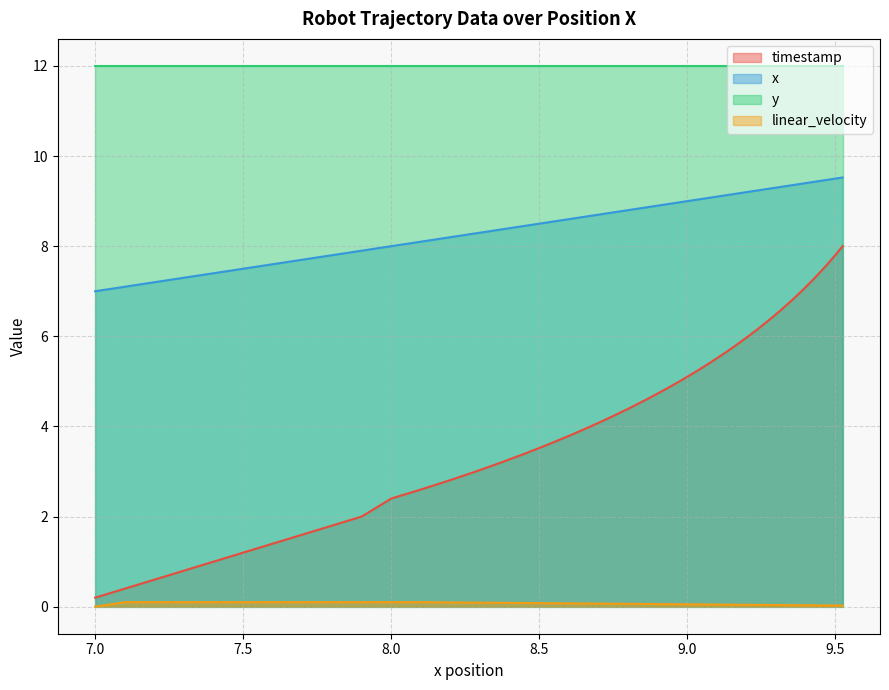

What is the highest value of the x series?

9.5